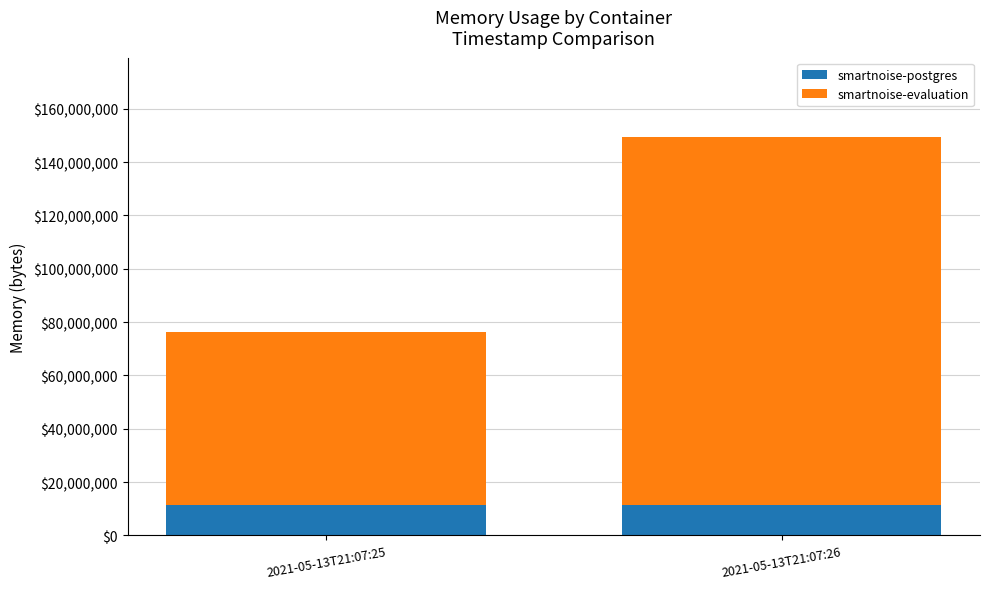

What is the minimum value for smartnoise-postgres?

11268096